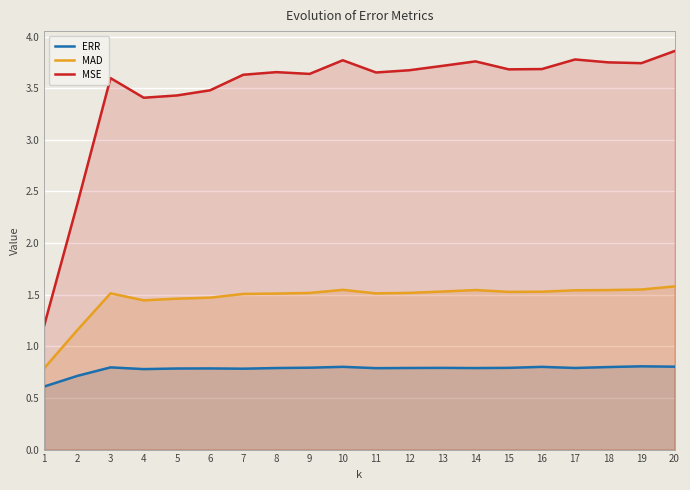

Is it true that MAD equals 1.5 at 3?

True